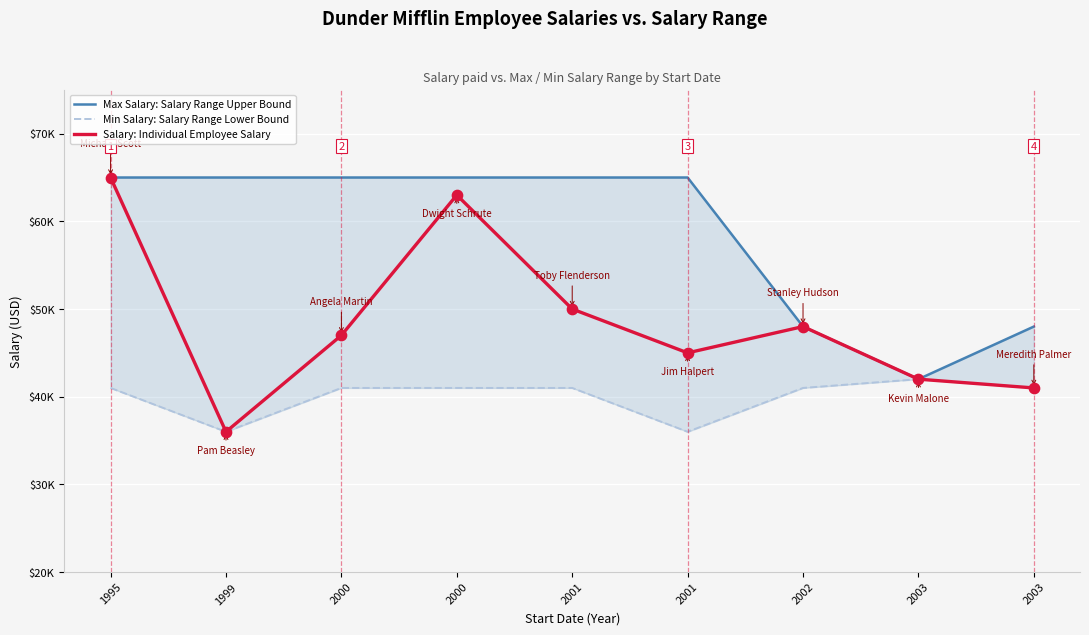

Which series reaches the maximum Y coordinate?

Max Salary: Salary Range Upper Bound